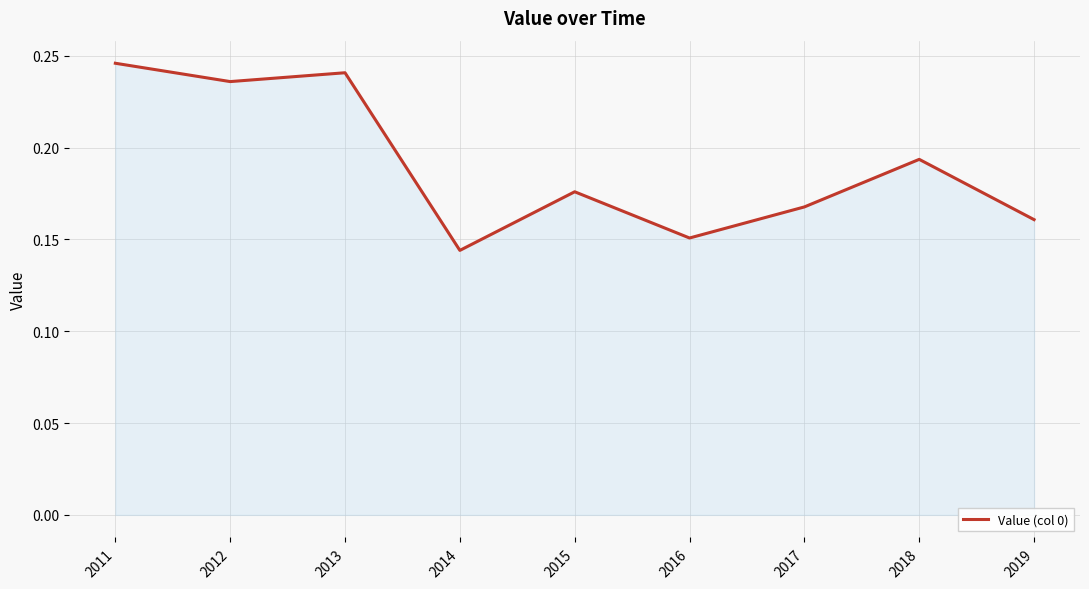

Which has a higher value, 2012 or 2017?

2012